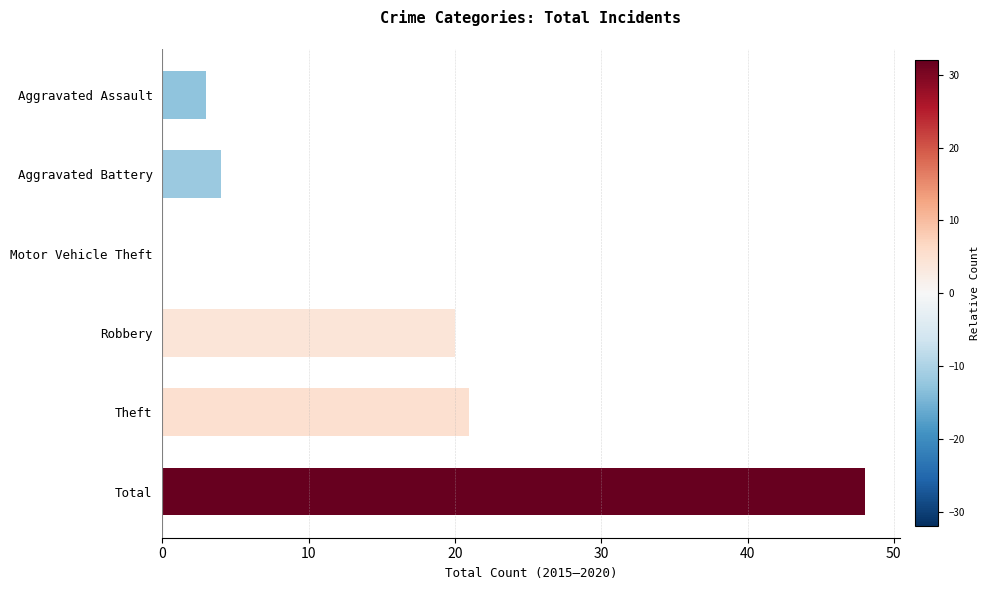

Between Robbery and Theft, which is larger?

Theft